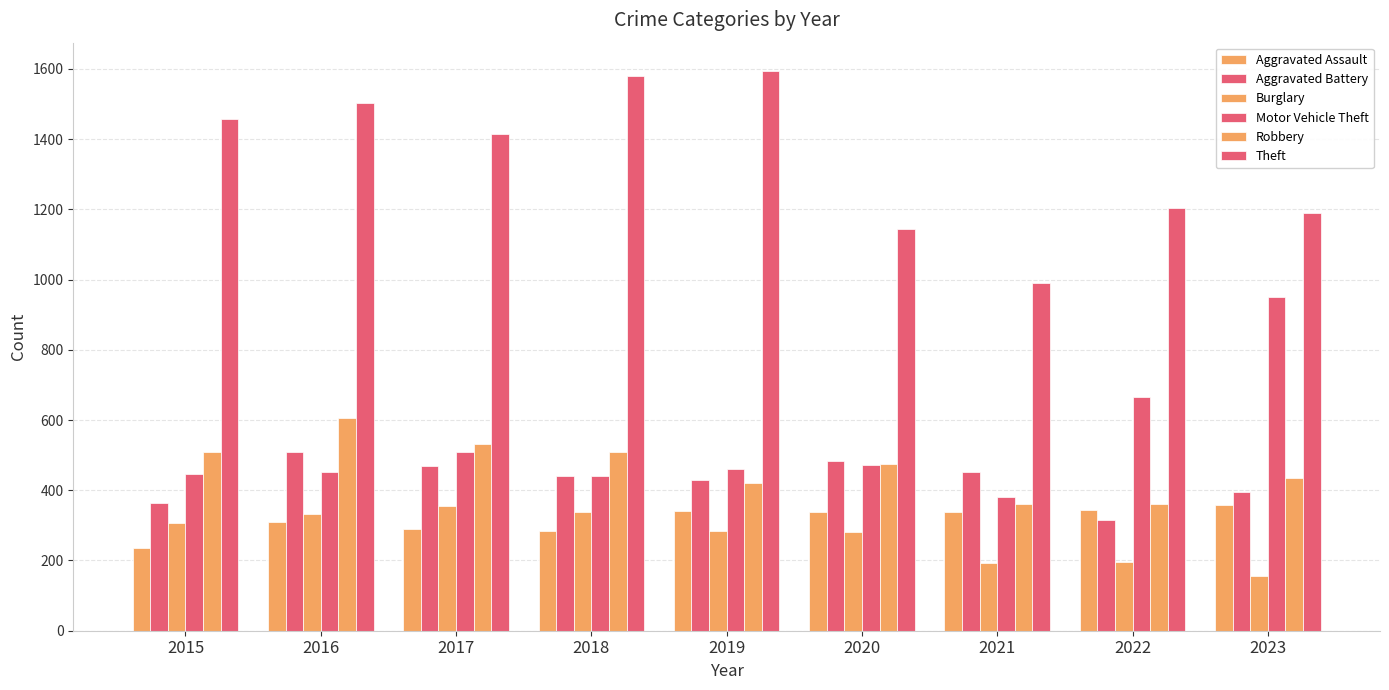

Reading left to right, list all the values displayed in this chart.

Aggravated Assault: 236	311	291	284	341	338	339	345	357
Aggravated Battery: 365	510	469	440	430	484	452	314	395
Burglary: 306	333	356	337	283	280	194	196	157
Motor Vehicle Theft: 446	451	510	440	461	473	381	665	950
Robbery: 509	606	531	510	421	476	362	360	436
Theft: 1456	1502	1415	1580	1595	1144	990	1203	1189